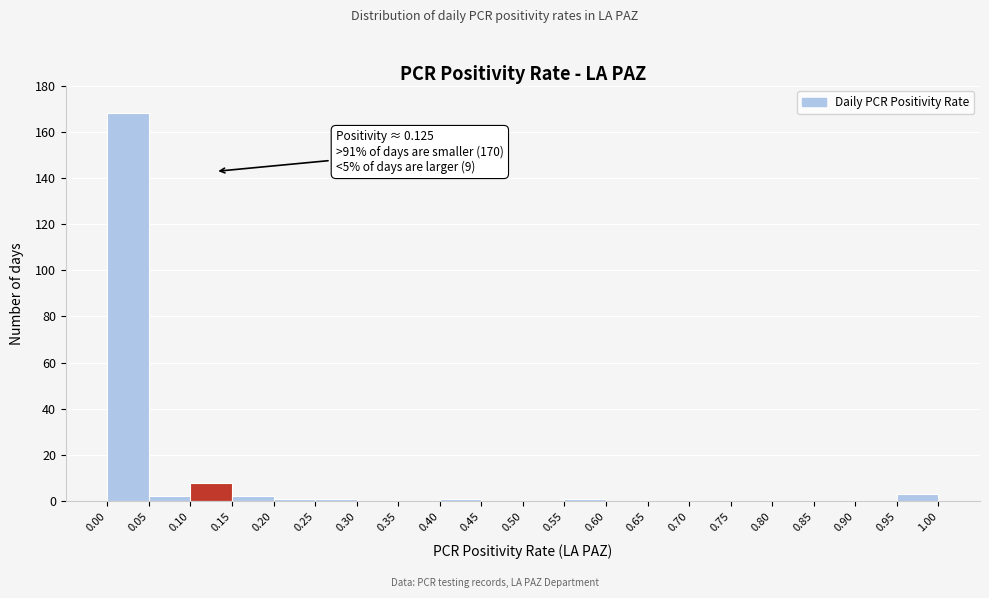

Over which range of the x-axis is the bar tallest?

0.00 to 0.05